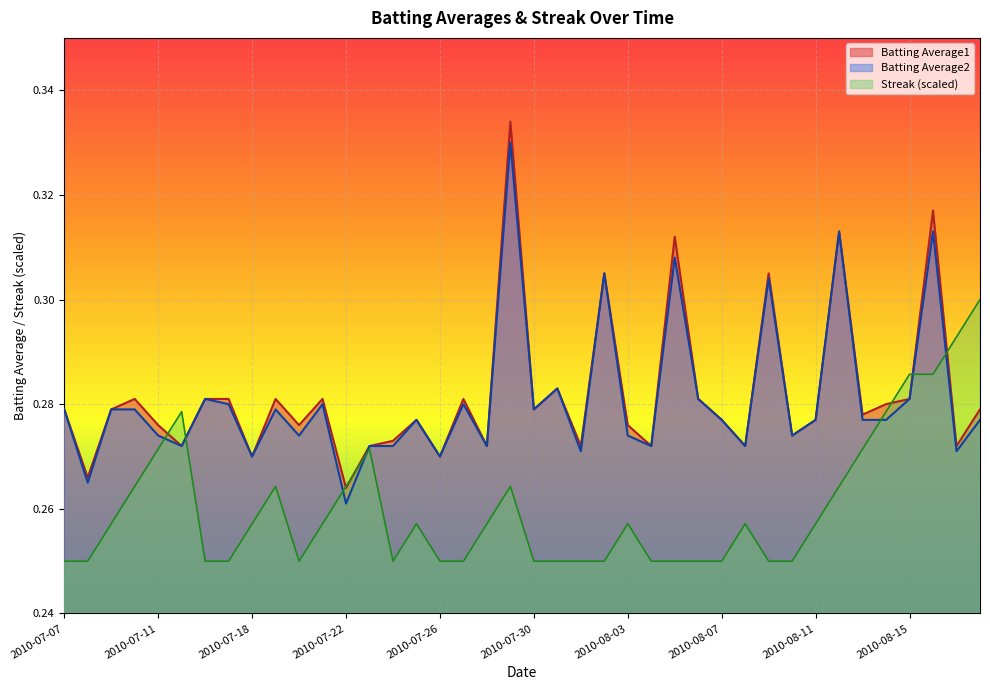

What is the label of the 26th point from the left?

2010-08-04